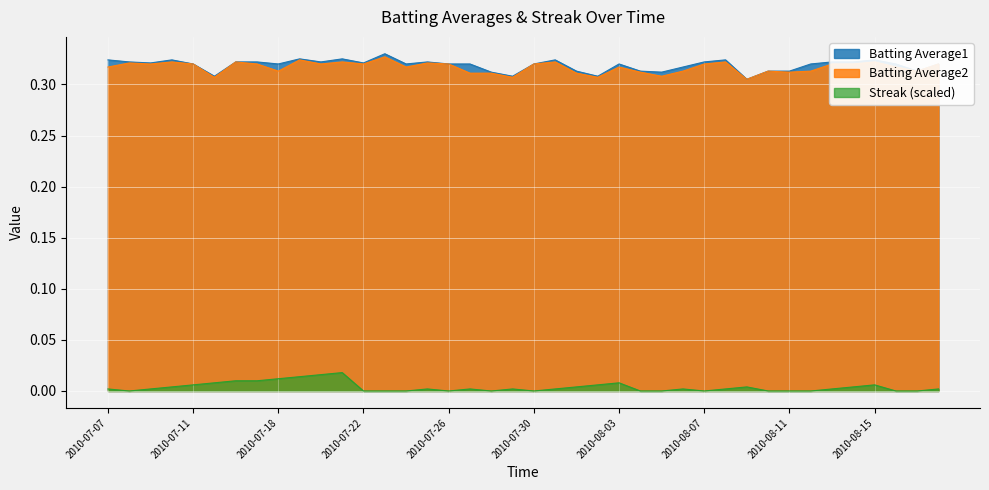

How many categories are shown in the chart?

40